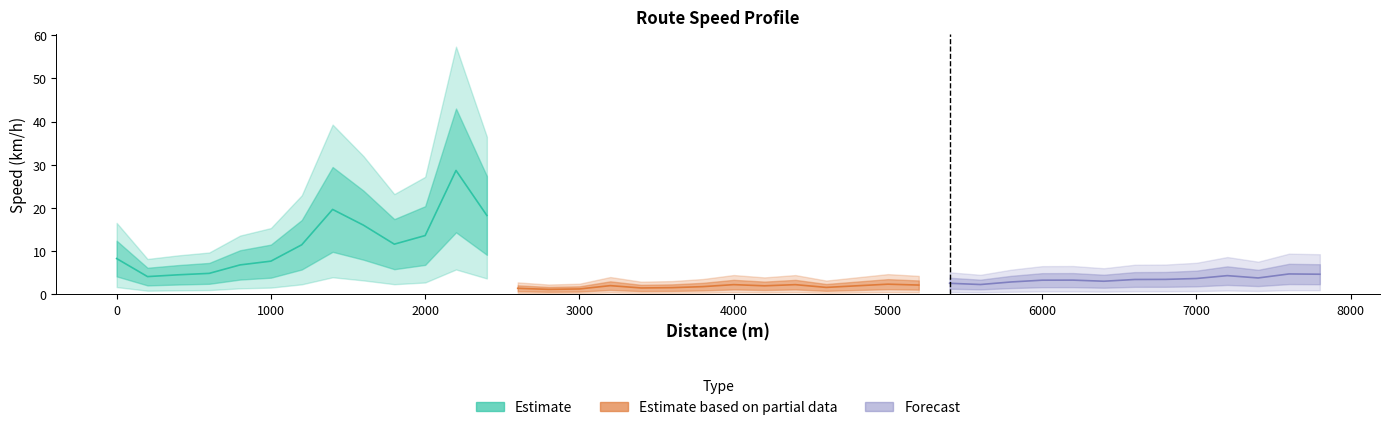

Which has a higher value, 2200 or 4800?

2200